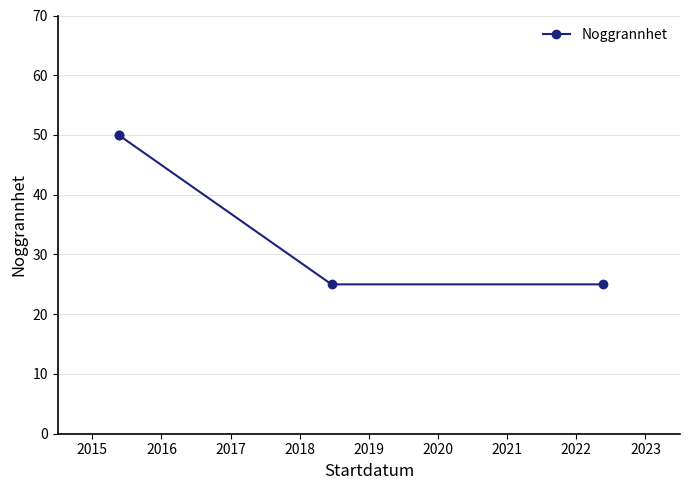

What is the value of the 1st point from the left?

50